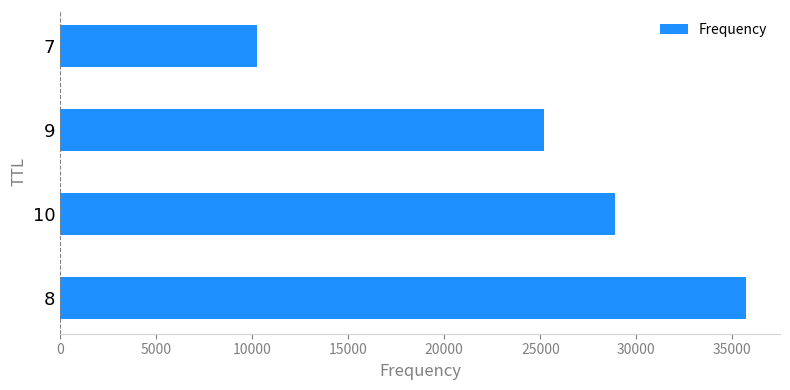

Reading bottom to top, extract all data points from this chart.

35692	28876	25168	10264